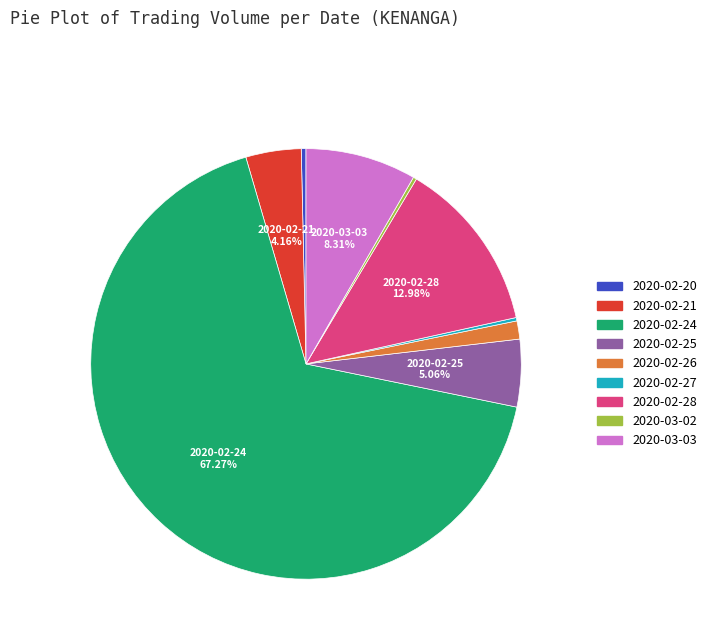

Which has a higher value, 2020-02-21 or 2020-02-26?

2020-02-21